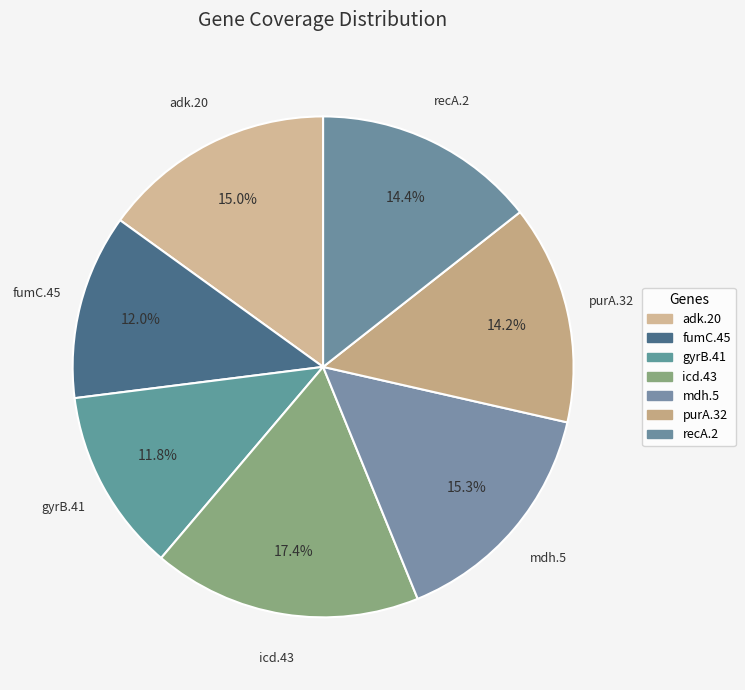

To the nearest percent, what portion does purA.32 represent?

14%